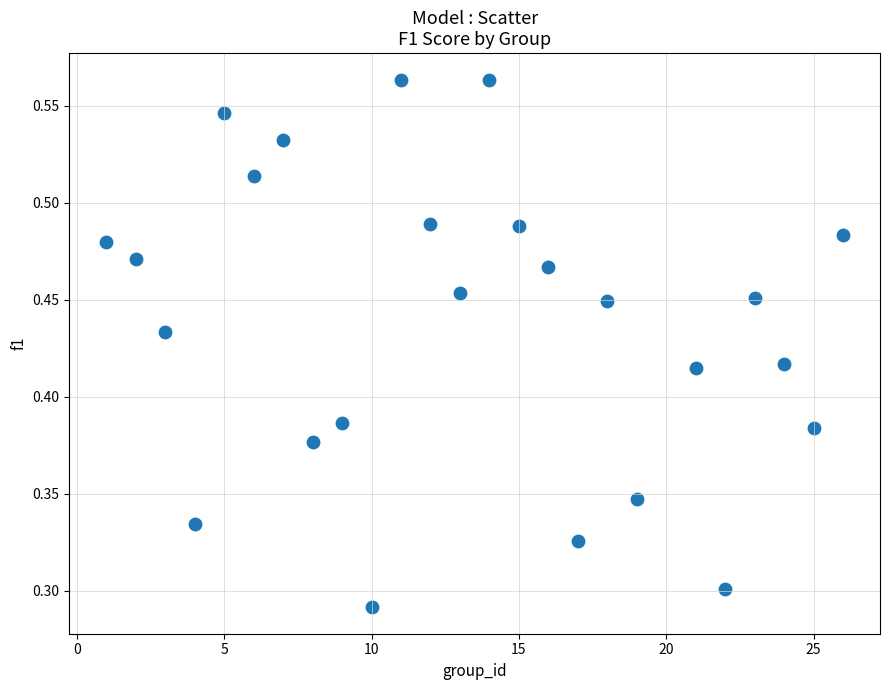

What is the range of X values (max minus min)?

25.0